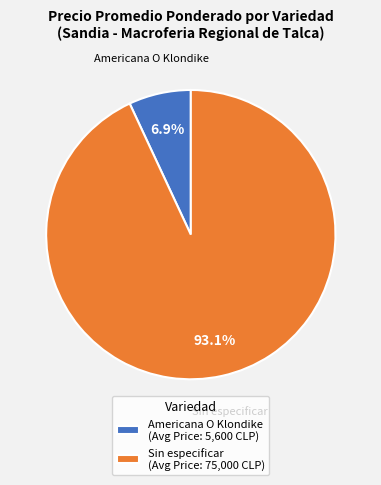

How many segments does this pie chart have?

2